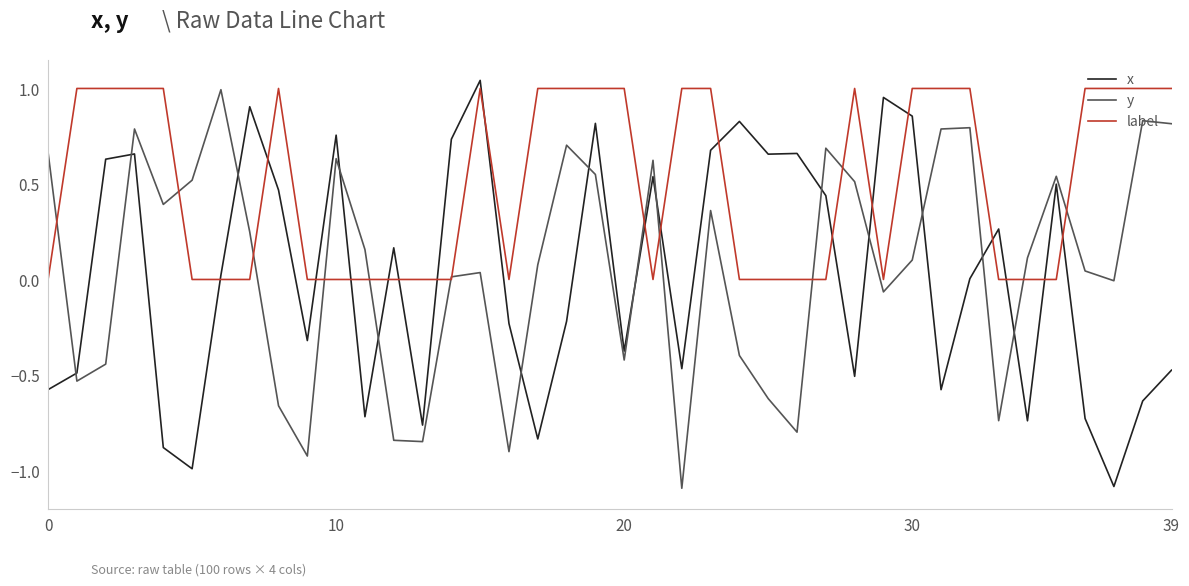

Which series has the widest spread of values?

x